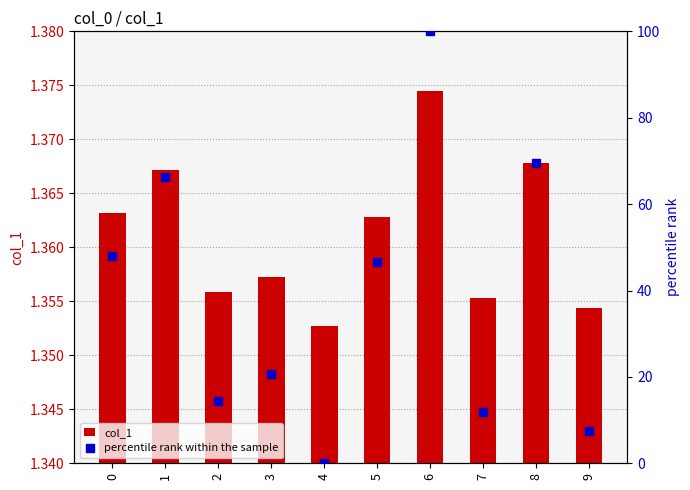

What are all the series names shown in the legend?

col_1, percentile rank within the sample